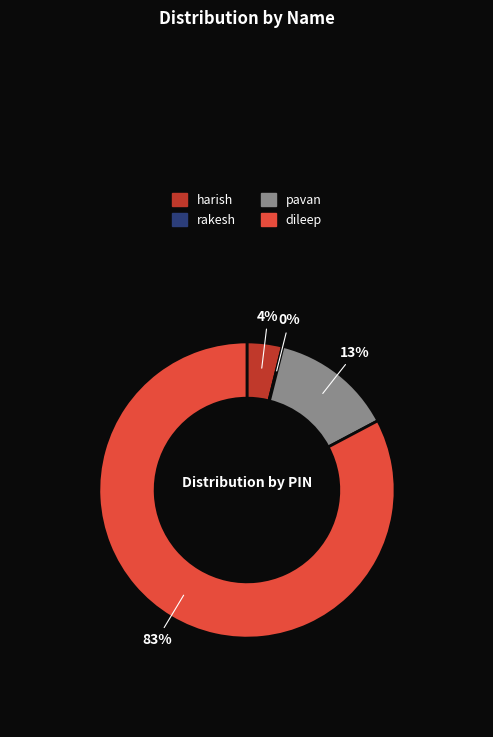

To the nearest percent, what is the average slice percentage?

25%